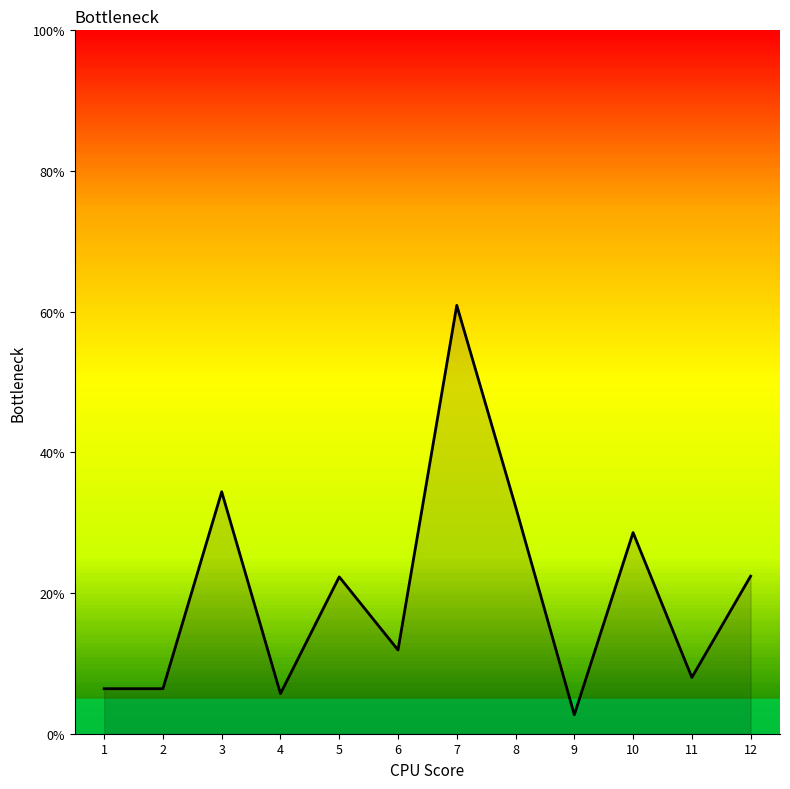

Does the chart display data point markers on the line(s)?

No